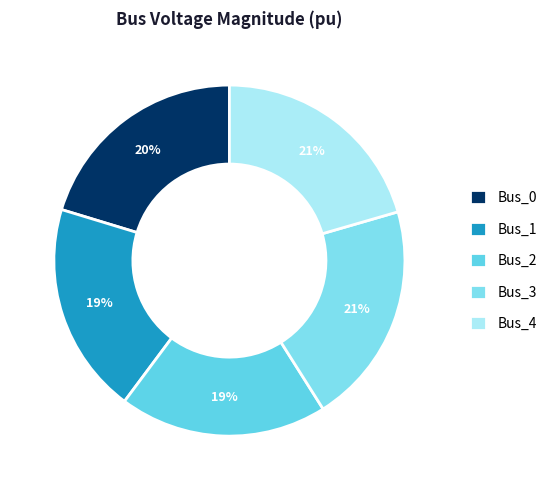

Do Bus_0 and Bus_1 together represent more than half of the pie?

No